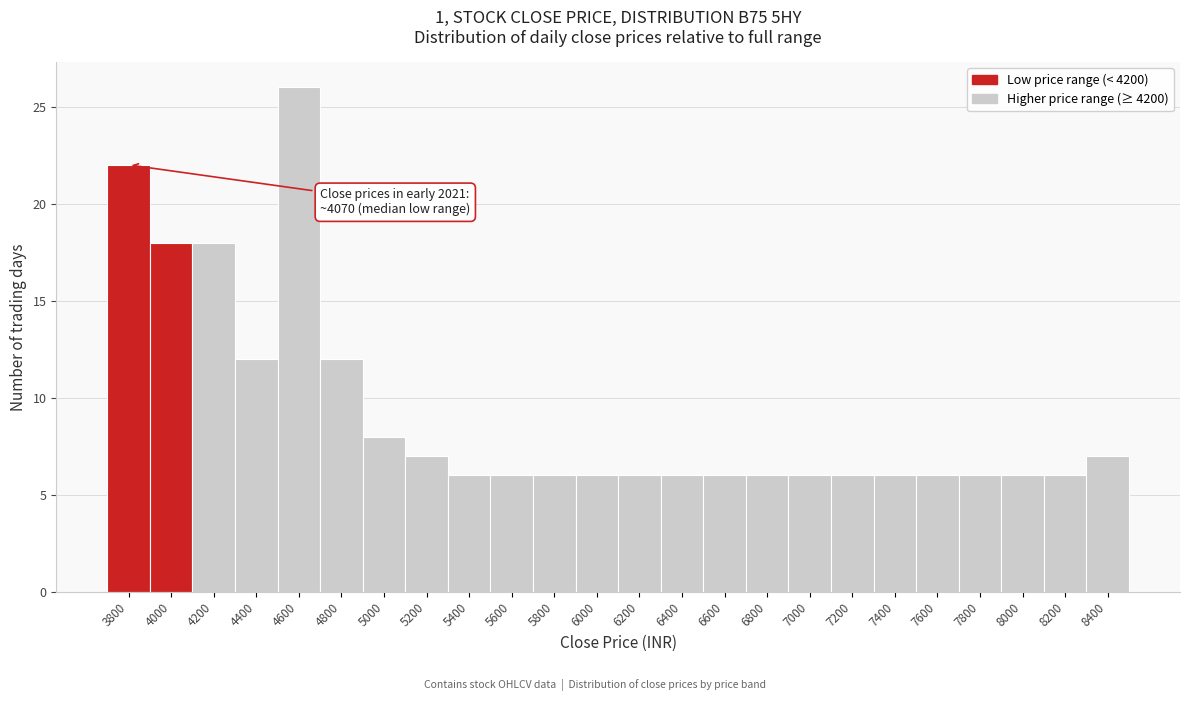

Reading left to right, extract all data points from this chart.

22	18	18	12	26	12	8	7	6	6	6	6	6	6	6	6	6	6	6	6	6	6	6	7